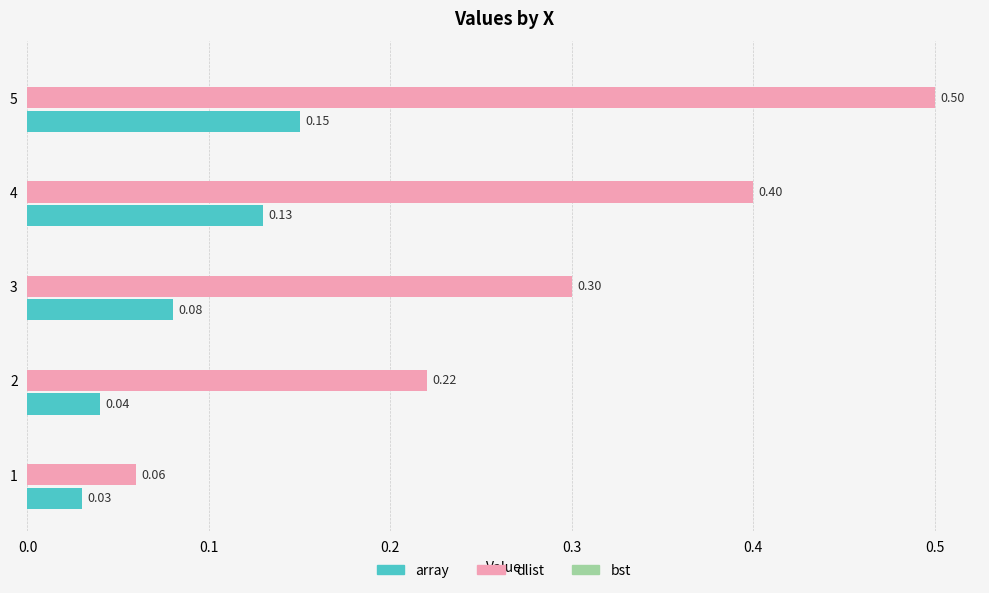

What is the total value across all series at 5?

0.7